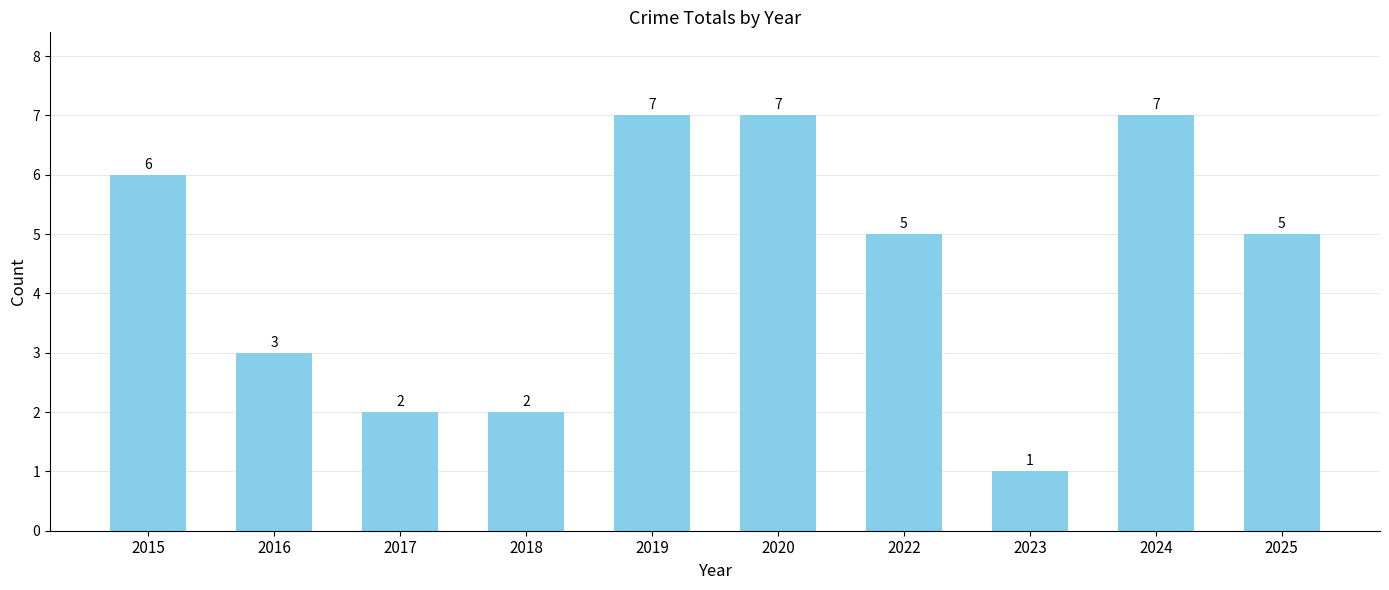

Is it true that the value at 2016 is 3?

True